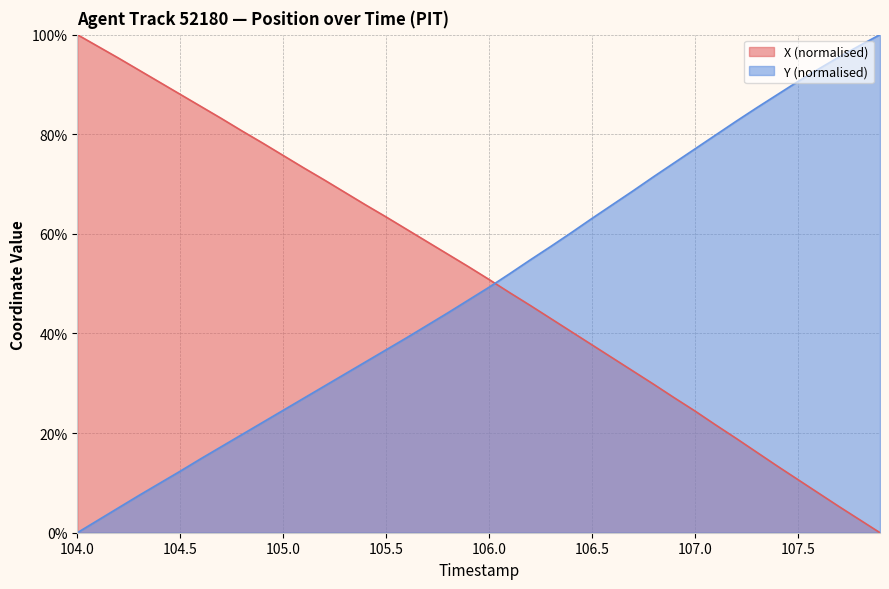

Which series has the widest spread of values?

X